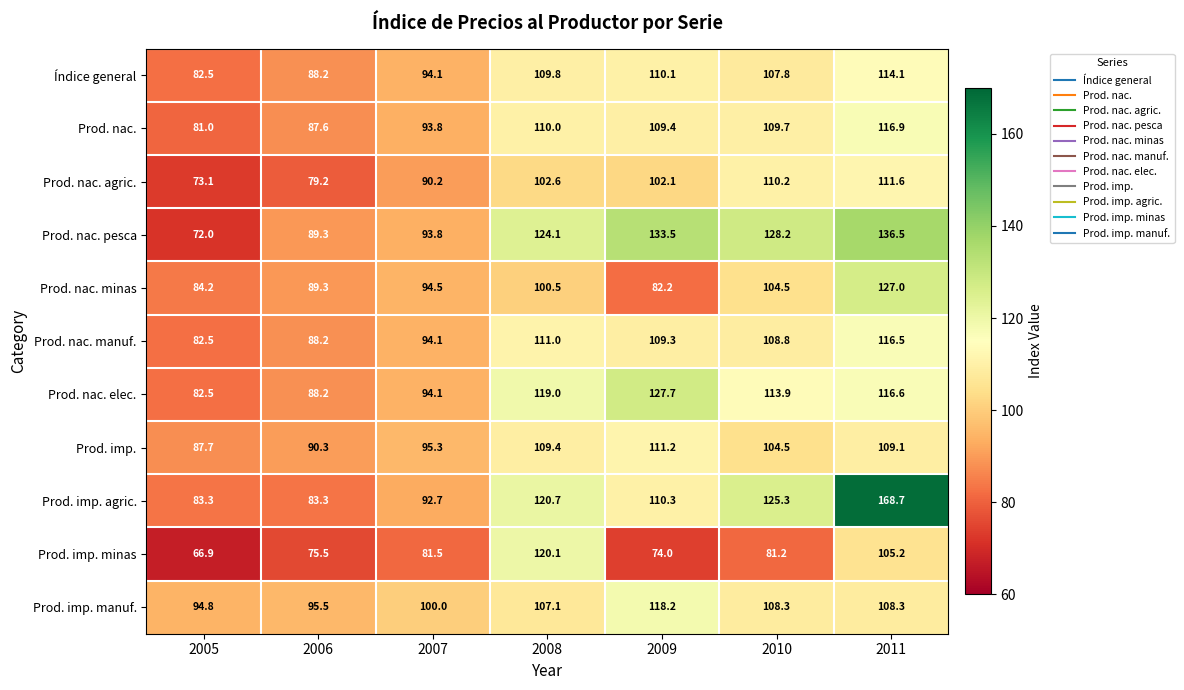

Which series has the largest total across all categories?

Prod. imp. agric.